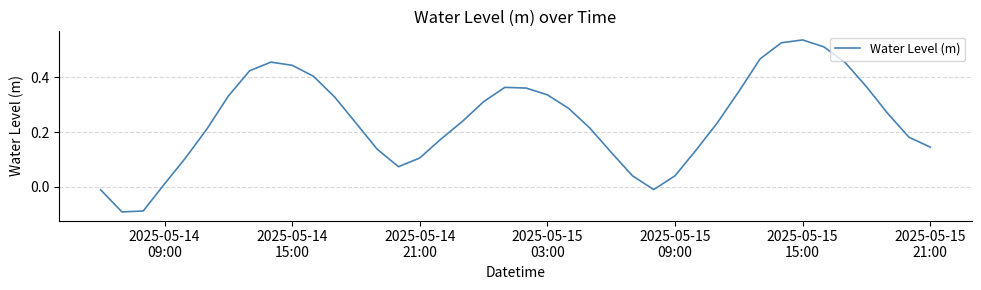

What is the difference between the maximum and minimum values?

0.6